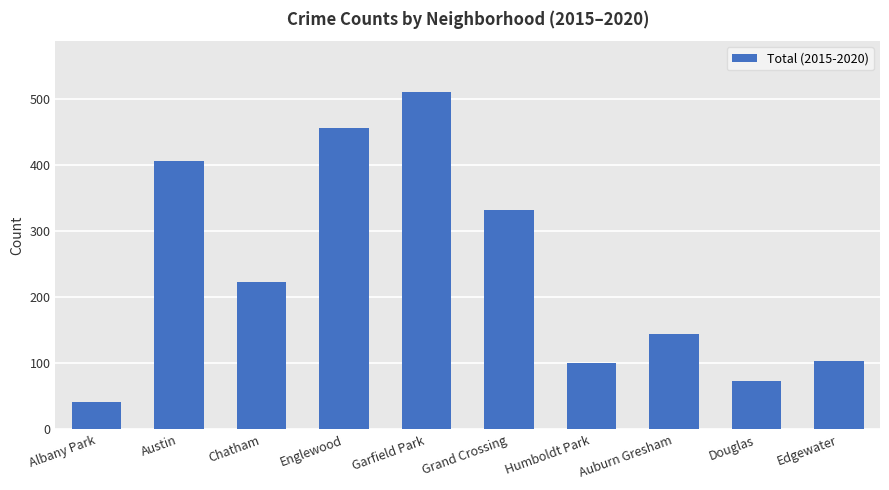

Reading left to right, what are all the values shown in this chart?

41	407	223	456	511	332	101	144	73	104